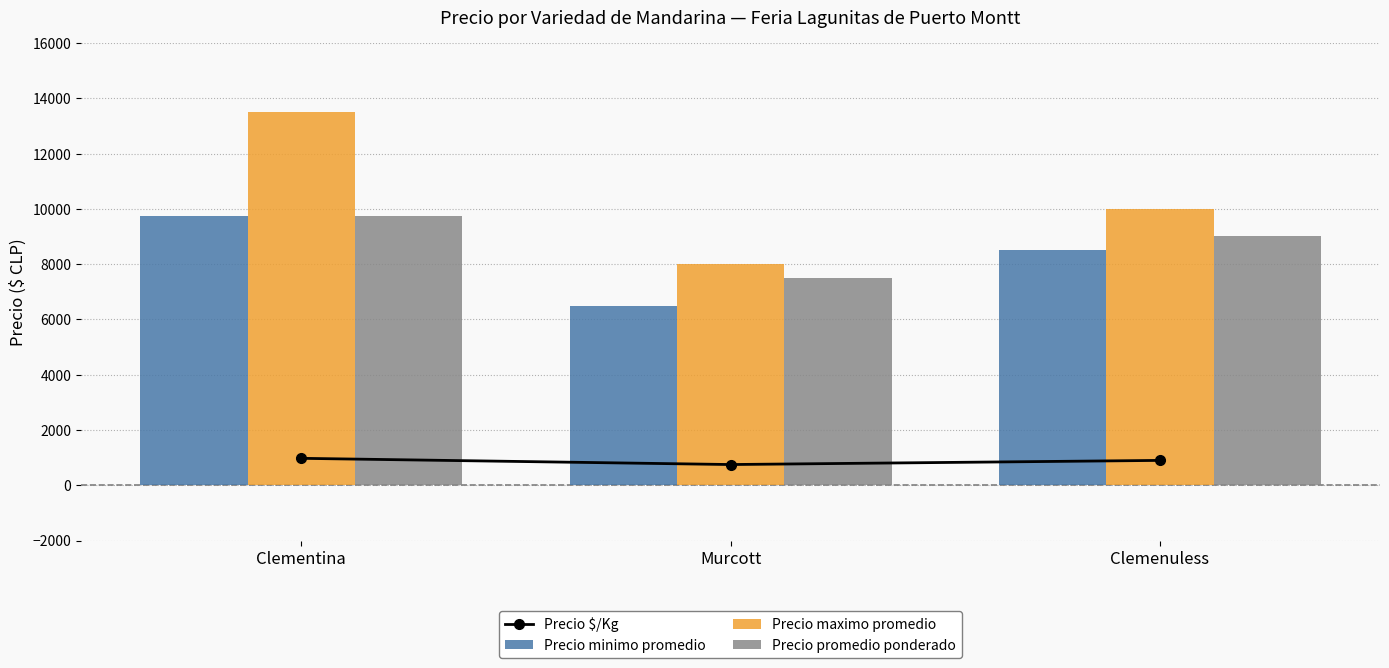

True or false: Precio minimo promedio has a value of 9750 at Clementina.

True